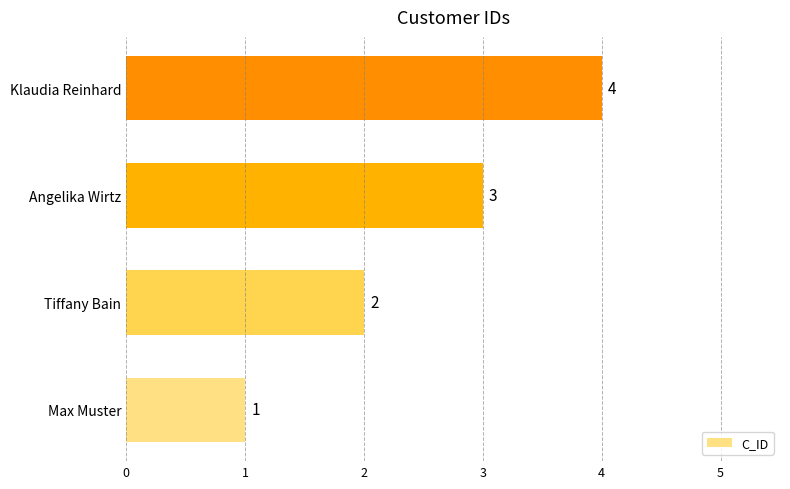

What is the ratio of the value at Tiffany Bain to the value at Klaudia Reinhard?

0.5